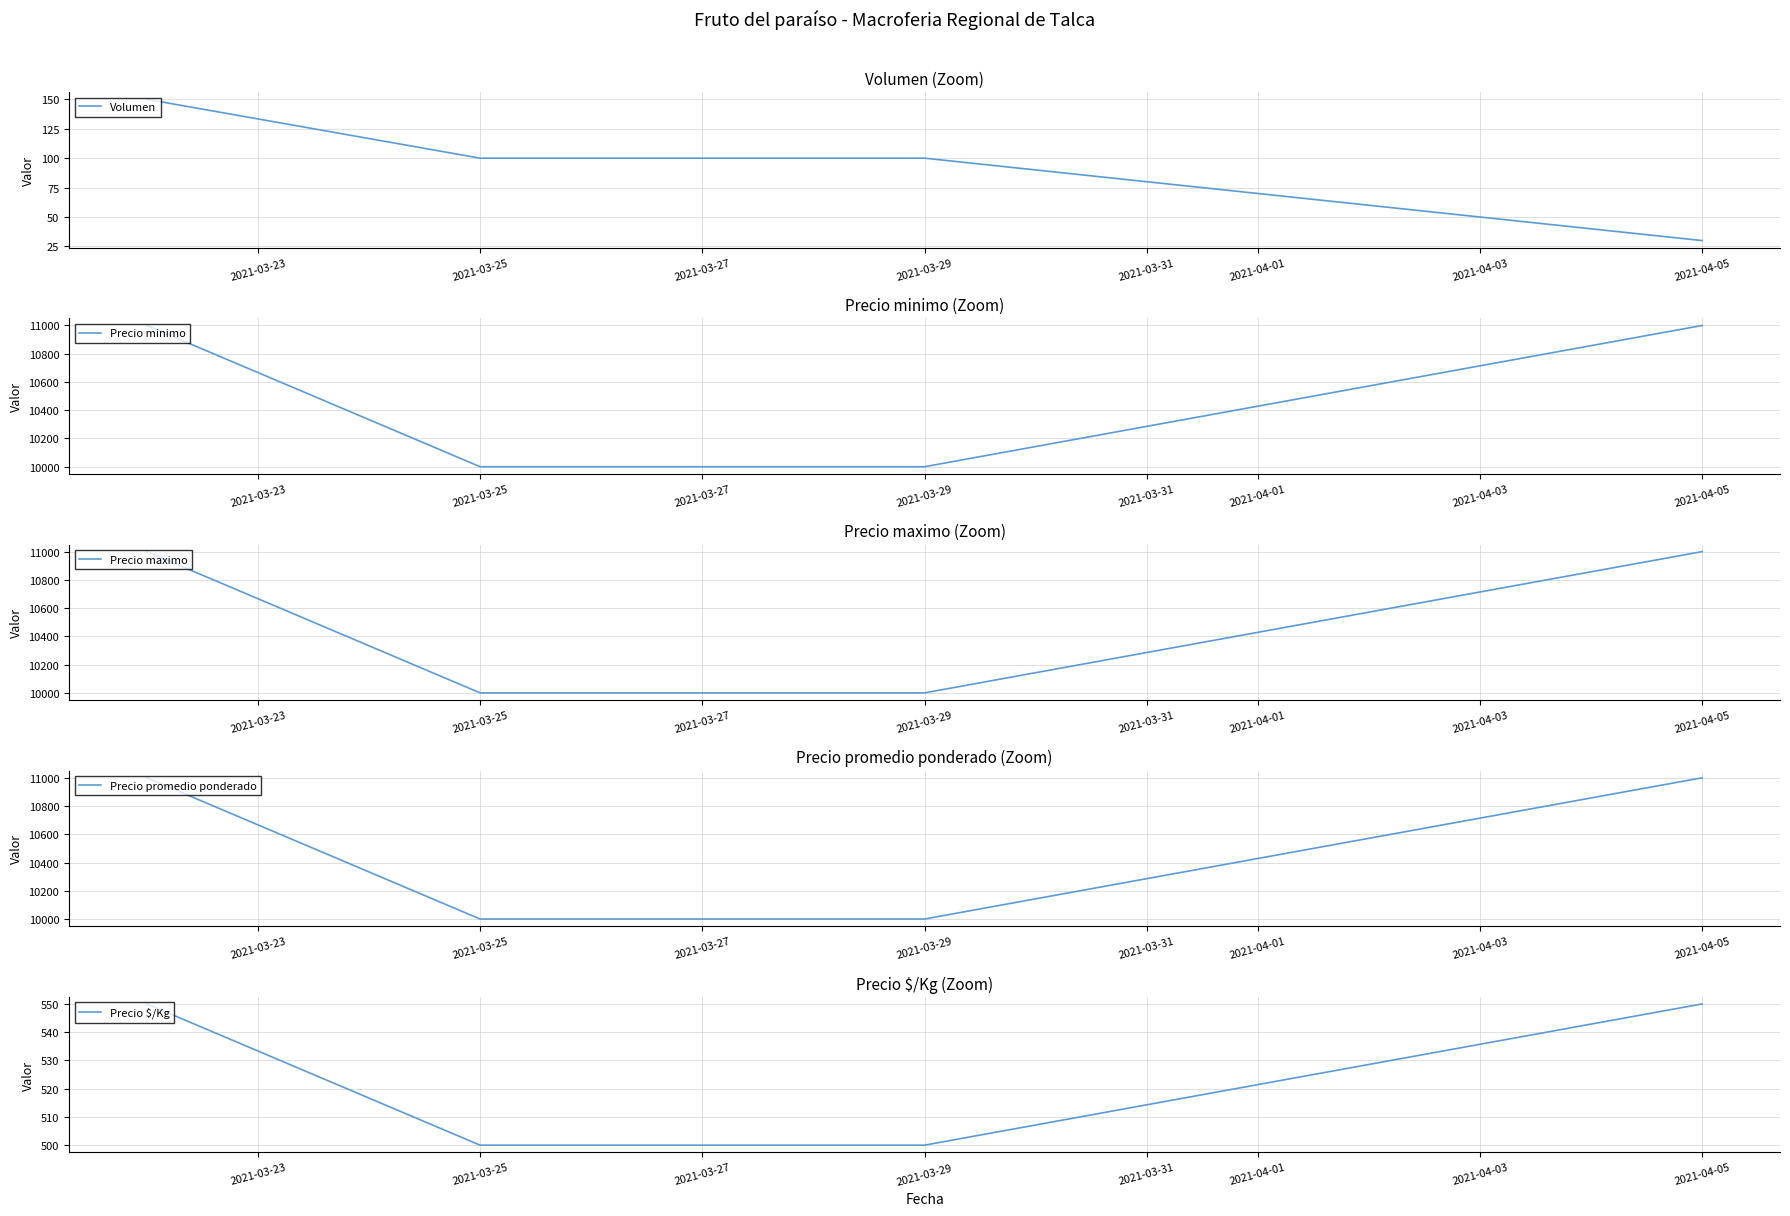

The Volumen series shows 100 at 2021-03-29. True or false?

True